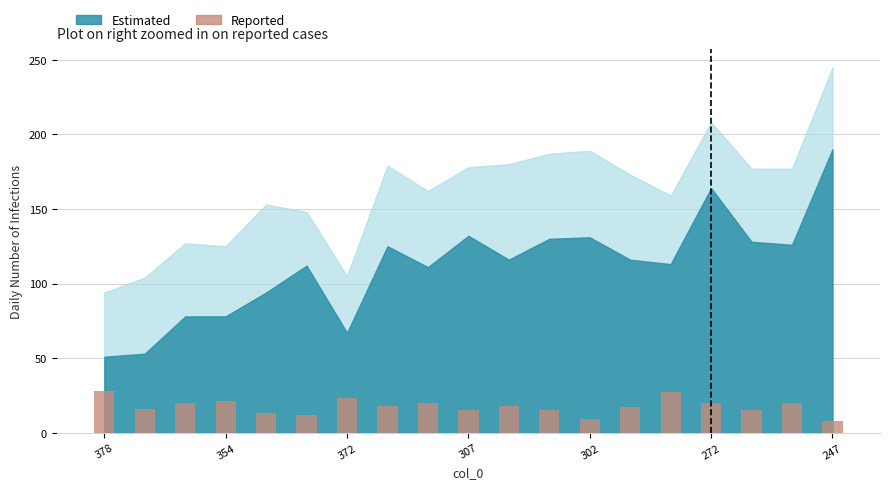

What is the difference between the maximum and second lowest values?

19